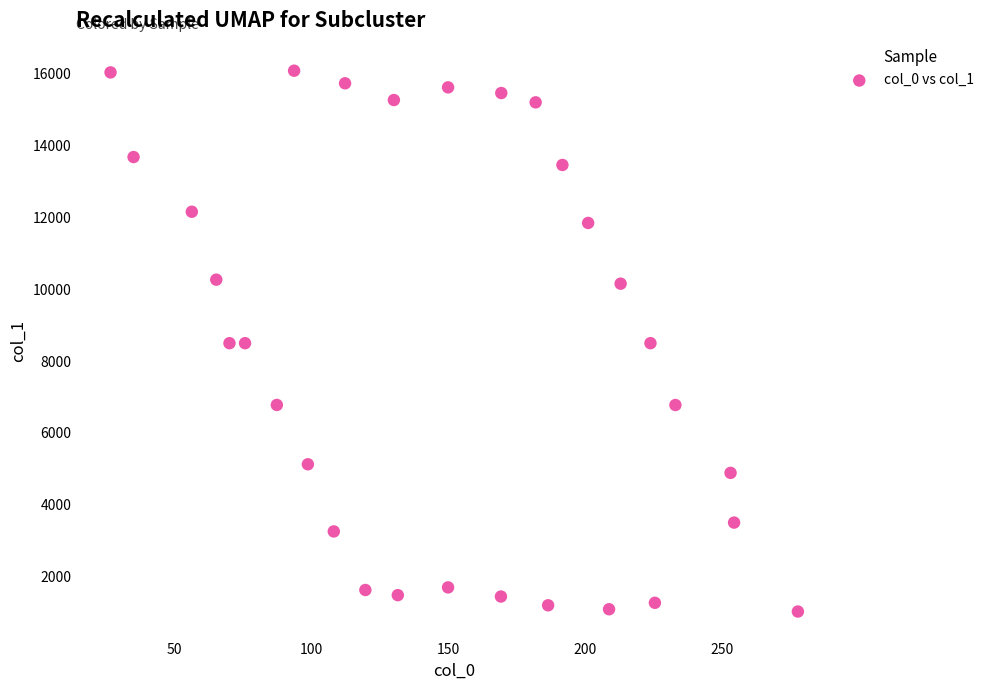

What is the range of Y values (max minus min)?

15056.6